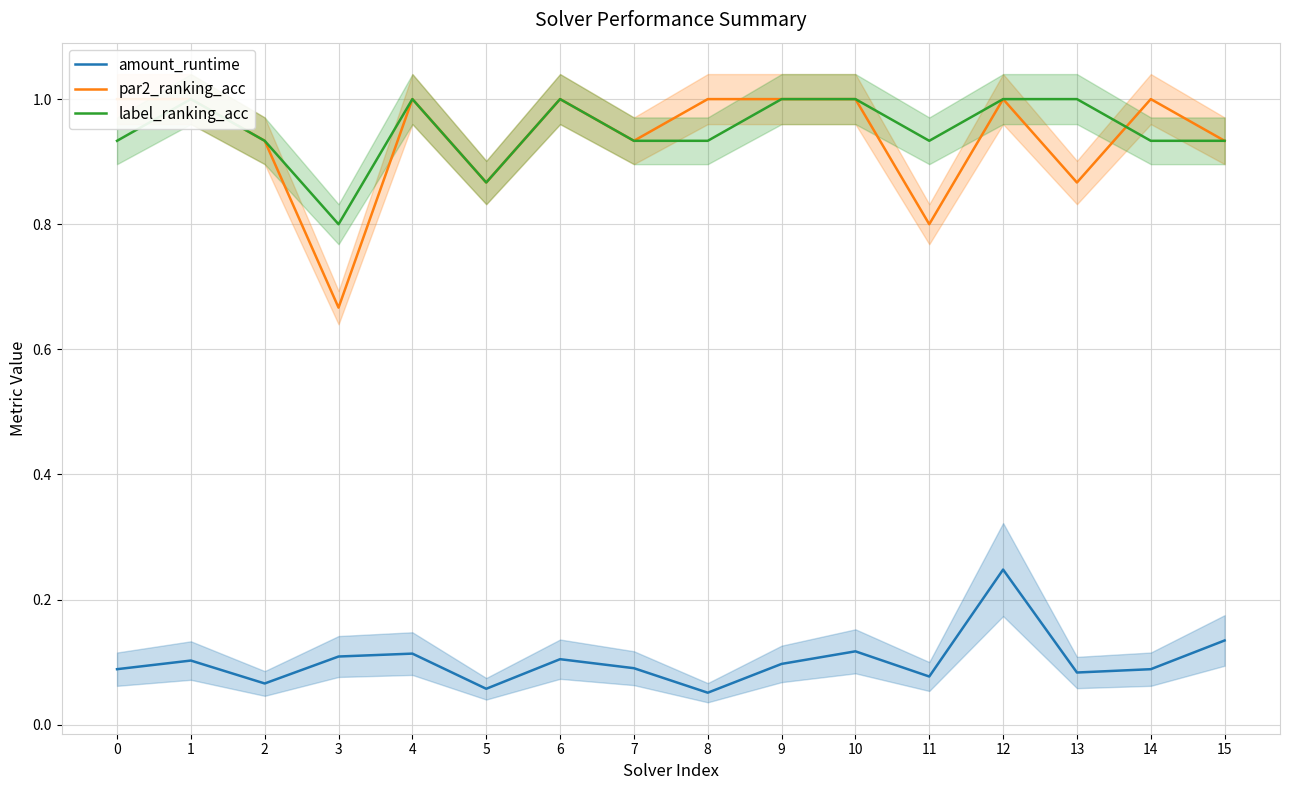

Count the amount_runtime values in the range 0 to 1.

16